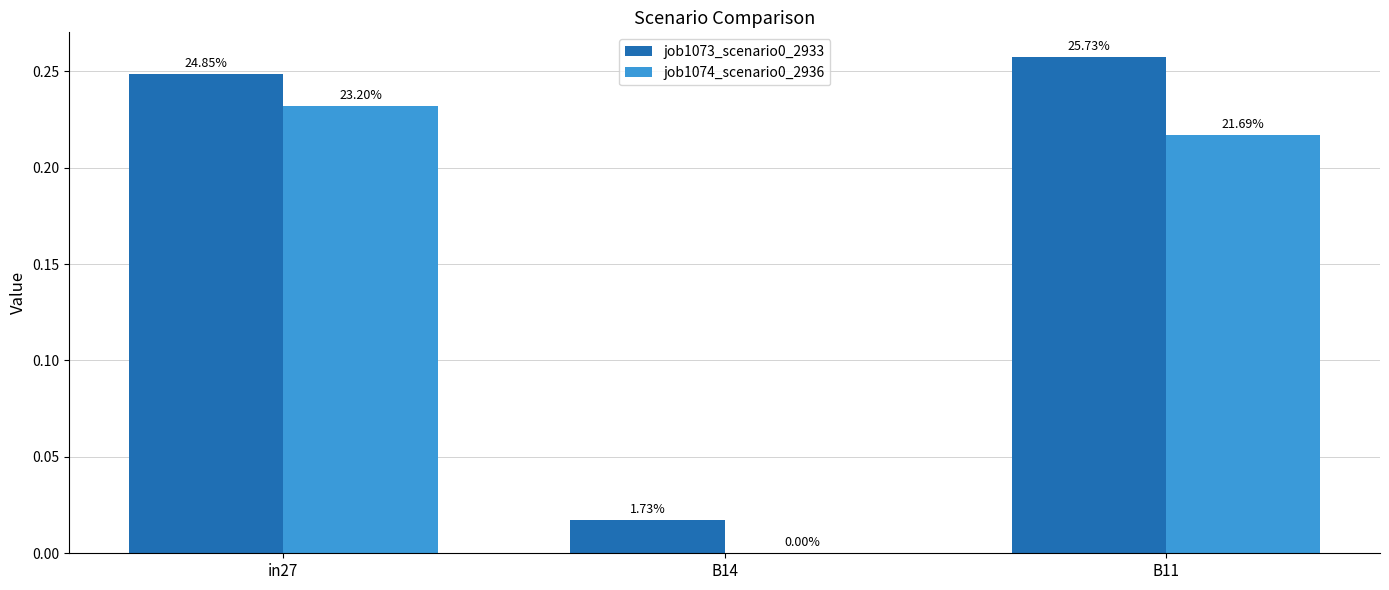

Are the bars grouped side by side (vs. stacked)?

Yes